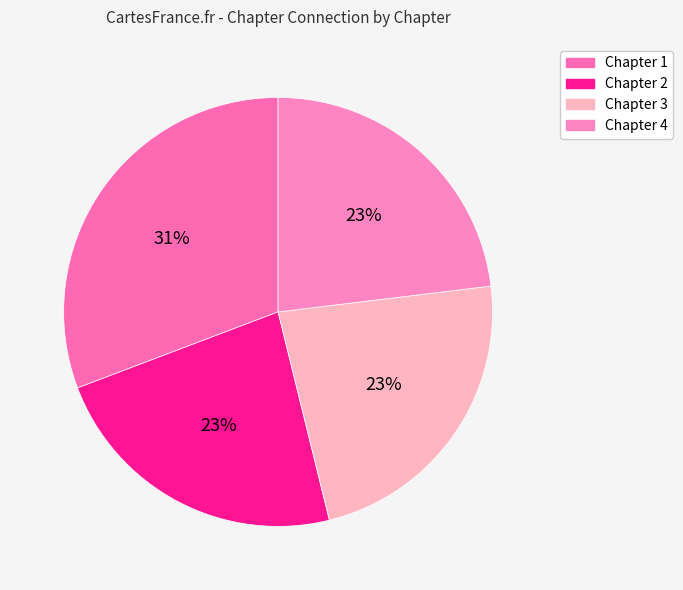

To the nearest percent, what portion does 4 represent?

23%